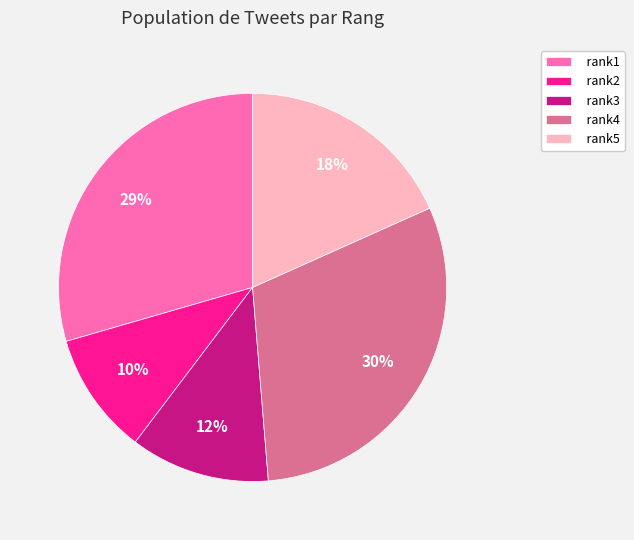

Rank the categories by value from lowest to highest.

rank2, rank3, rank5, rank1, rank4